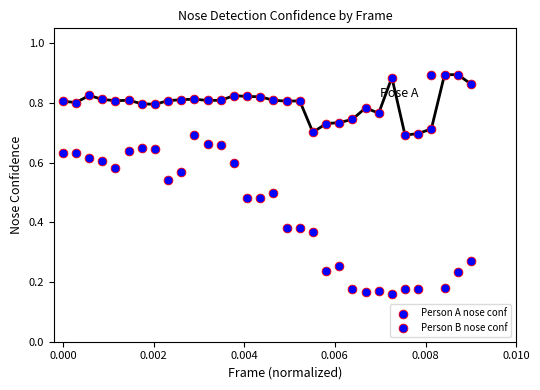

Count the number of points in this scatter plot.

64